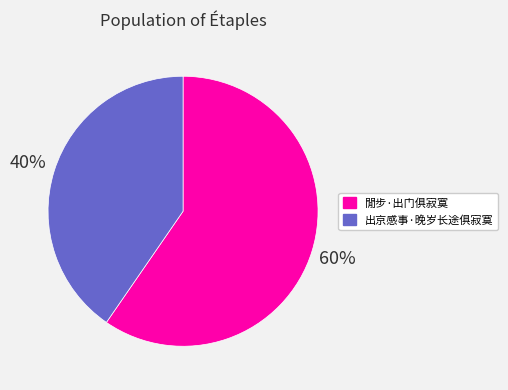

Does 出京感事·晚岁长途俱寂寞 represent more than half of the total?

No